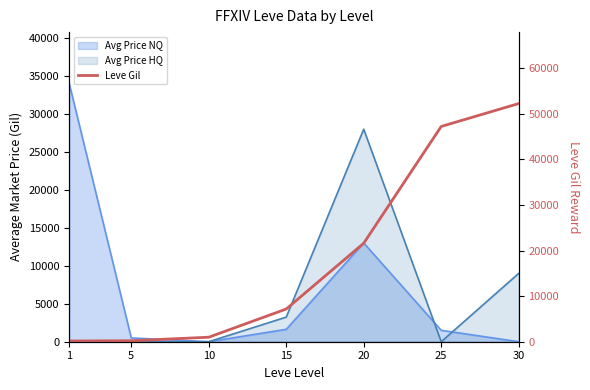

List the labels in order of value, smallest first.

1, 5, 10, 15, 20, 25, 30